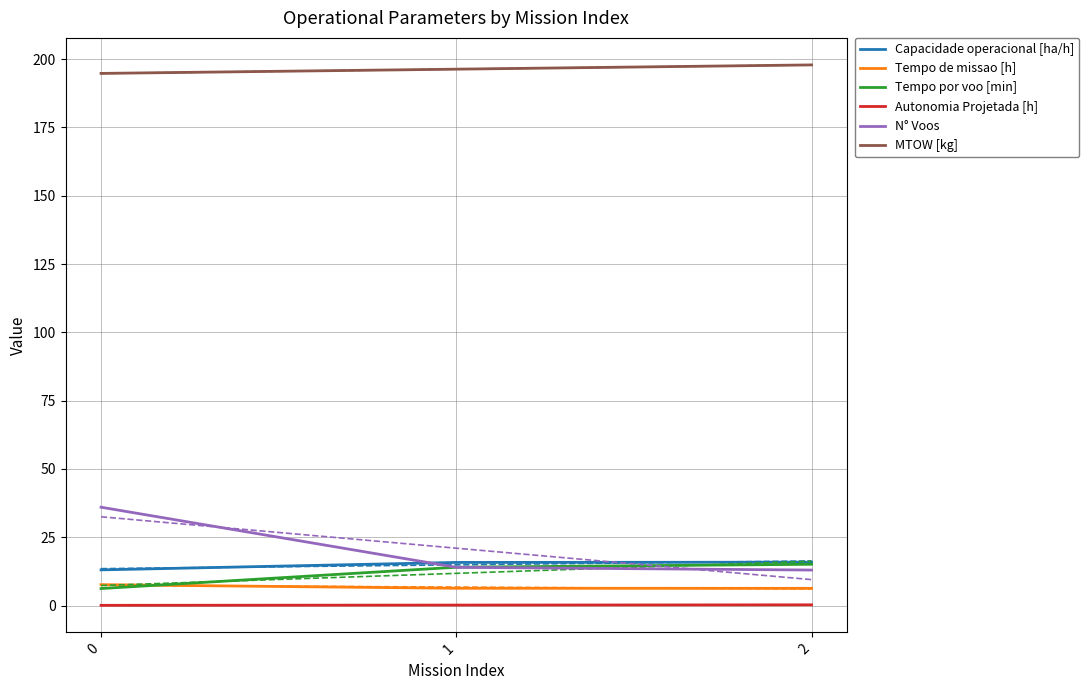

How many lines are shown in the chart?

6